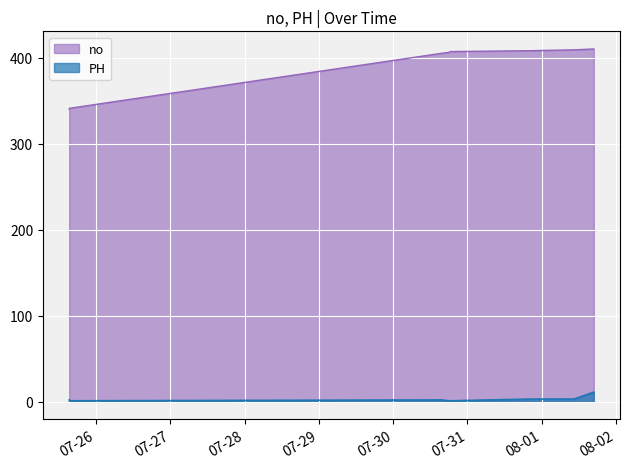

Reading right to left, extract all data points from this chart.

no: 2022-08-01 16:47:48=410	2022-08-01 10:25:42=409	2022-07-31 20:13:25=408	2022-07-30 18:28:47=407	2022-07-30 17:55:08=406	2022-07-30 15:39:31=405	2022-07-25 15:23:47=341	2022-07-25 15:21:33=340
PH: 2022-08-01 16:47:48=11	2022-08-01 10:25:42=3	2022-07-31 20:13:25=3	2022-07-30 18:28:47=1	2022-07-30 17:55:08=1	2022-07-30 15:39:31=2	2022-07-25 15:23:47=1	2022-07-25 15:21:33=2